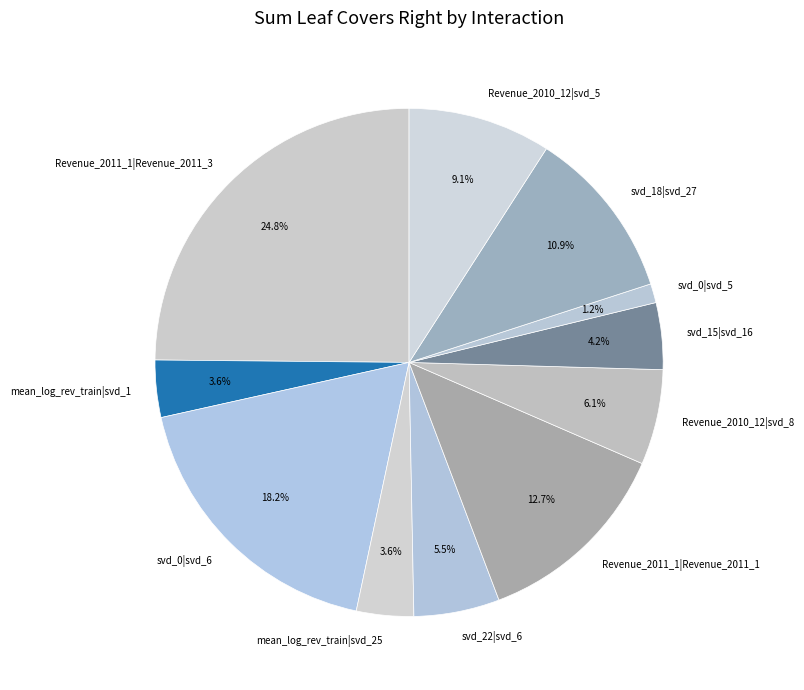

How many segments does this pie chart have?

11